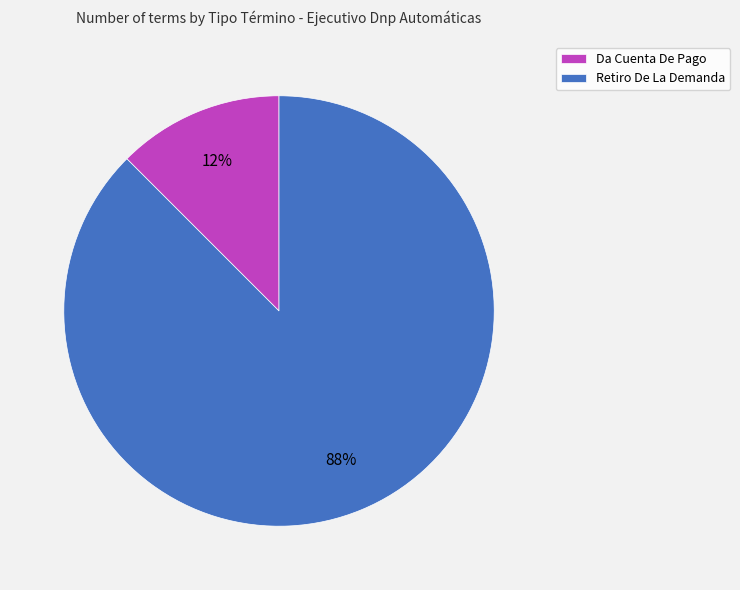

To the nearest percent, what is the average slice percentage?

50%